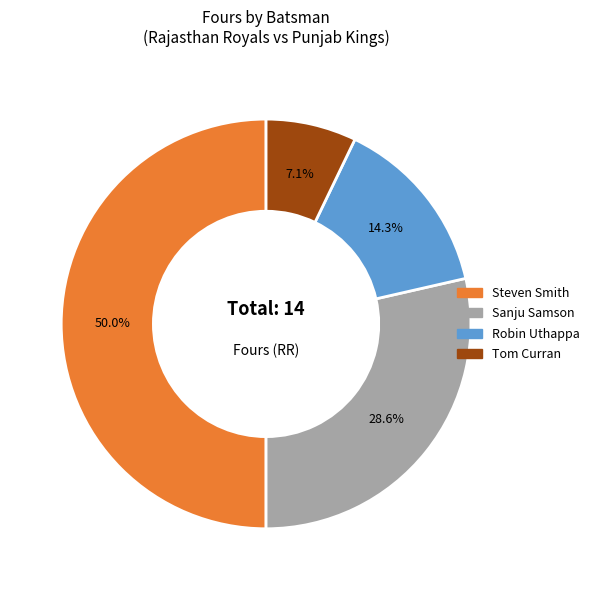

Is there any slice that represents more than half of the pie?

No